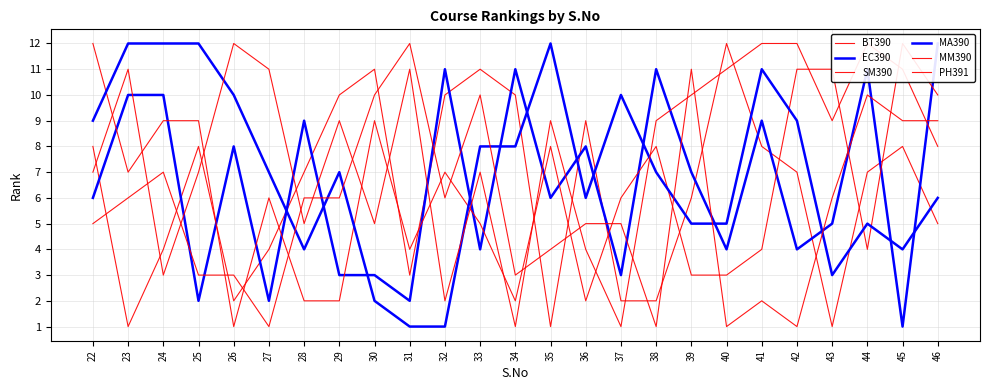

List the series in order of their peak value, highest first.

BT390, EC390, SM390, MA390, MM390, PH391